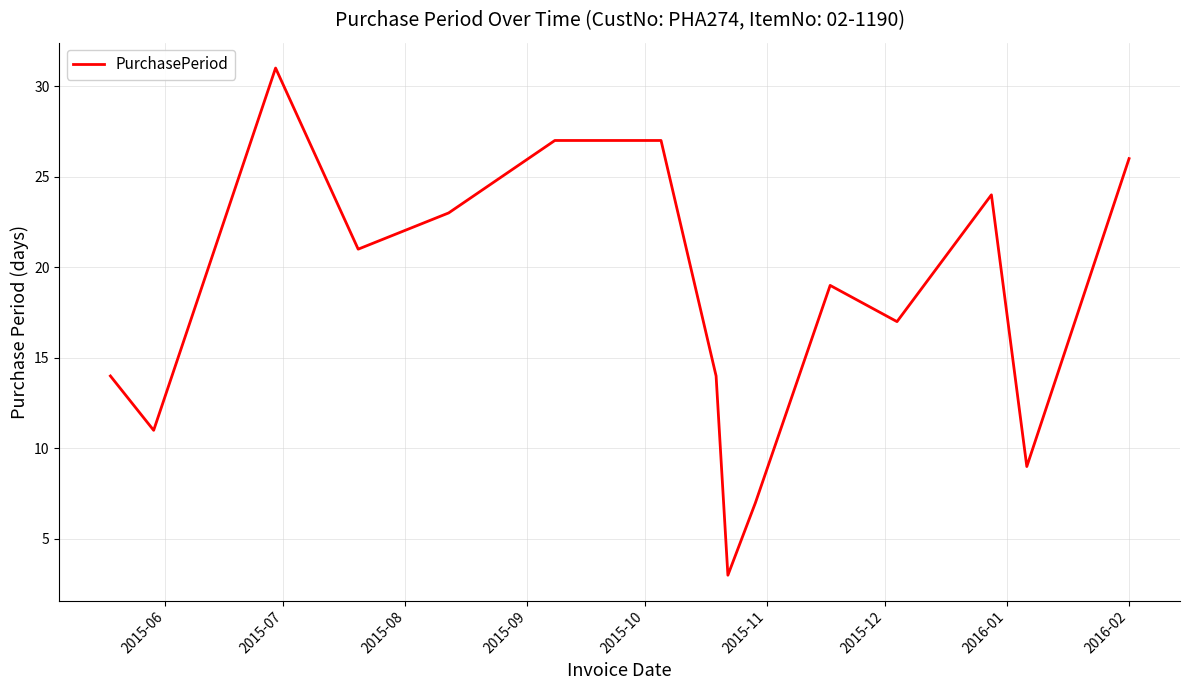

True or false: the data has more than 0 interior local peaks.

True